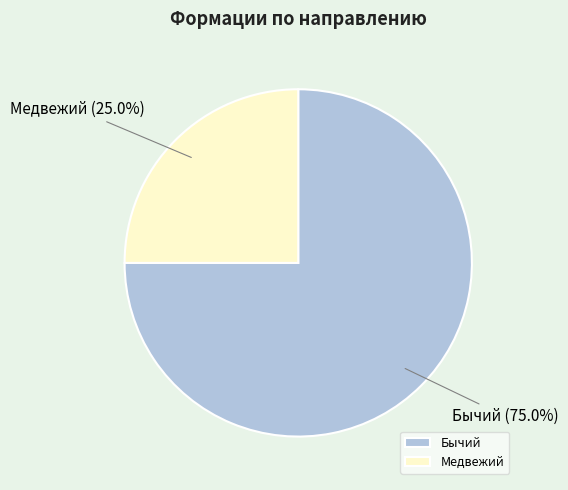

Approximately how many times larger is the value at Медвежий compared to Бычий?

0.3